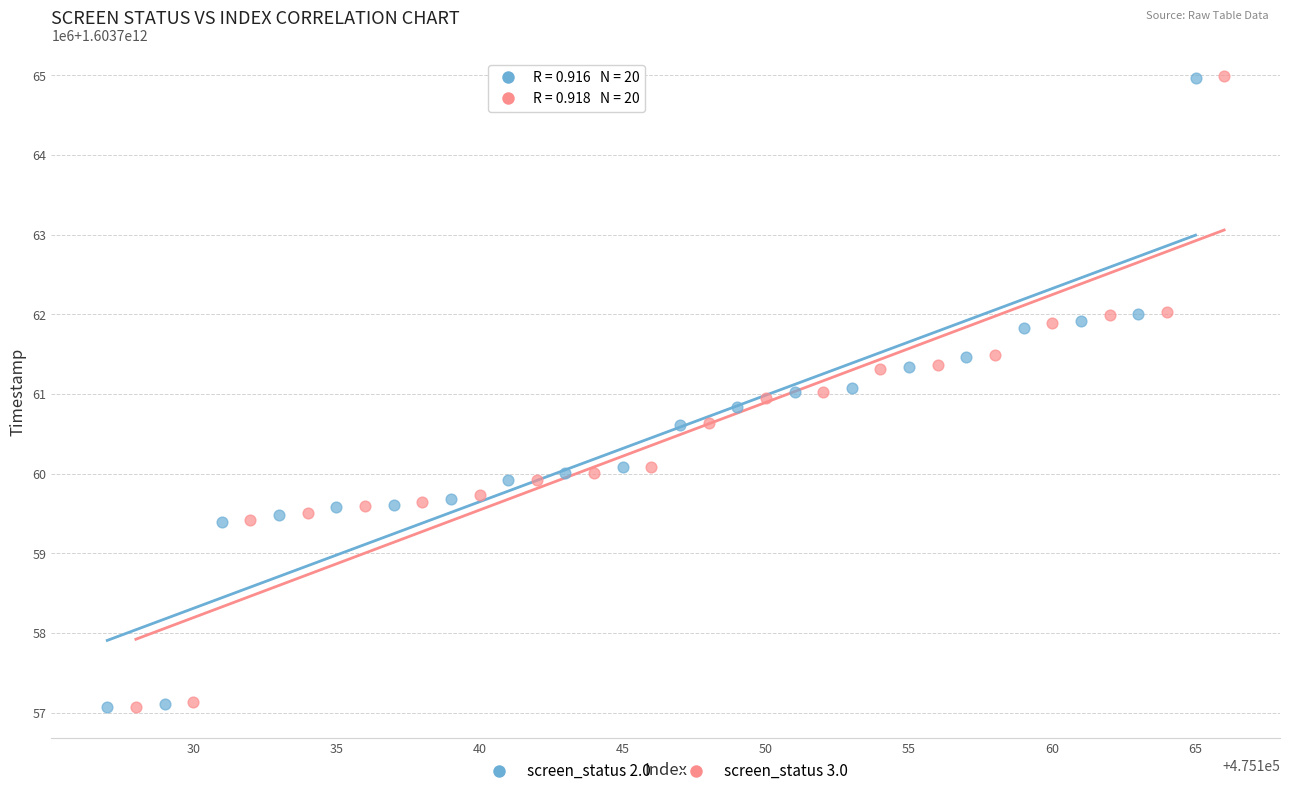

What are all the series names shown in the legend?

screen_status 2.0, screen_status 3.0